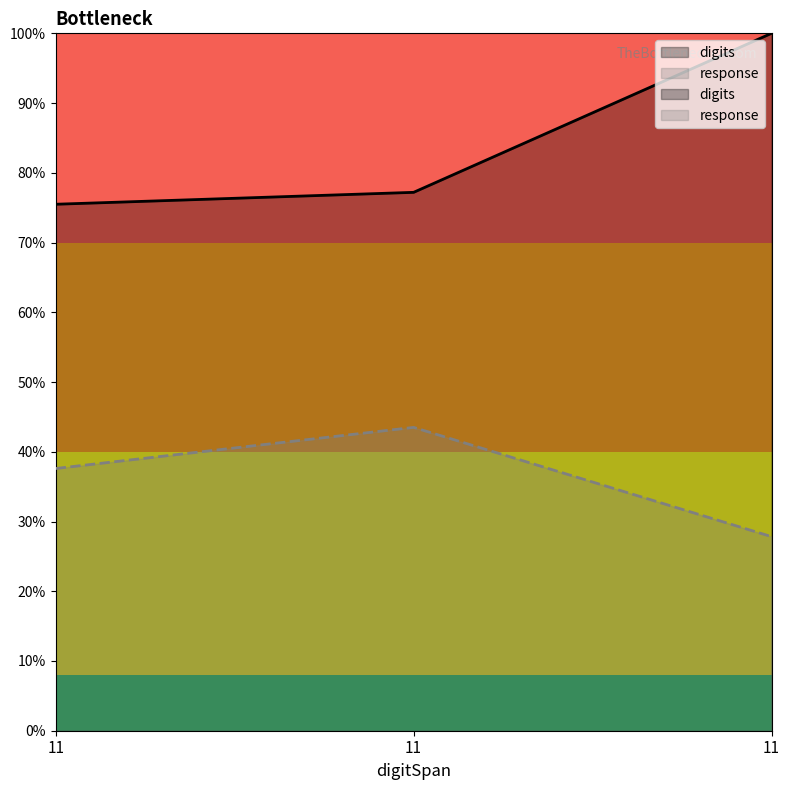

Which series has the widest spread of values?

digits